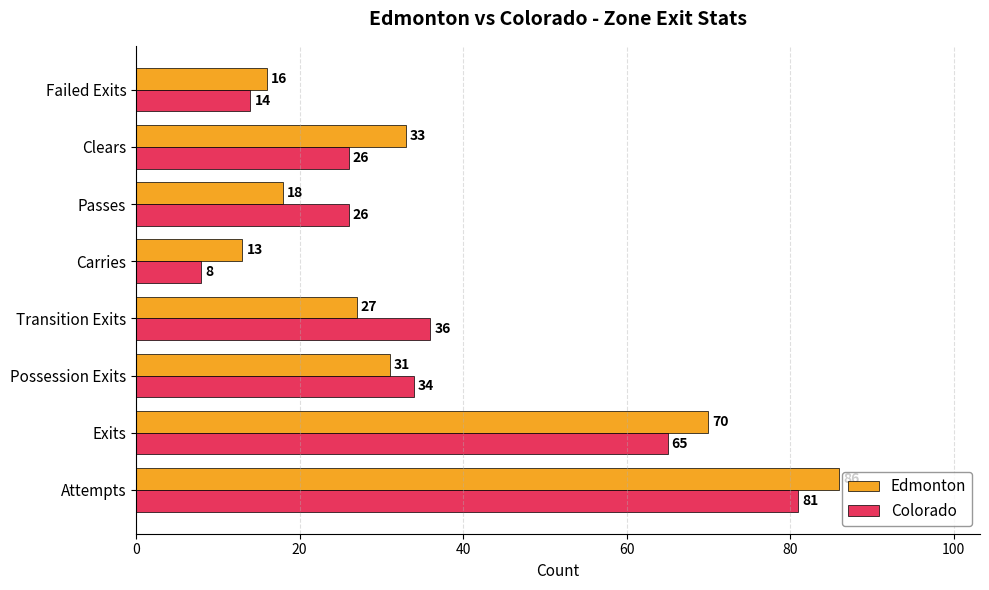

Rank the series by their maximum value, from lowest to highest.

Colorado, Edmonton